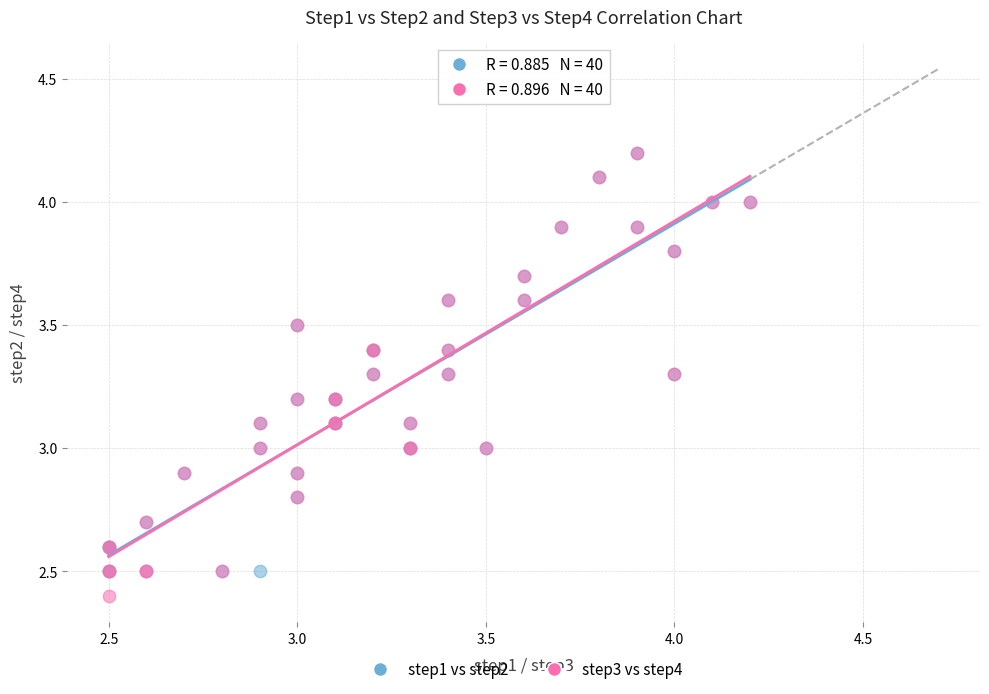

Which series reaches the minimum Y coordinate?

step3 vs step4